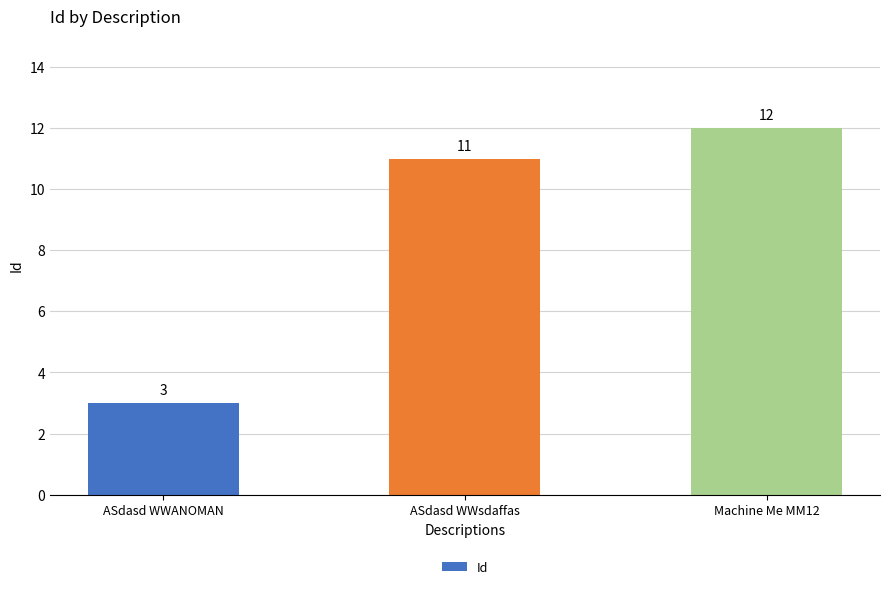

What is the sum of the values at ASdasd WWANOMAN and Machine Me MM12?

15